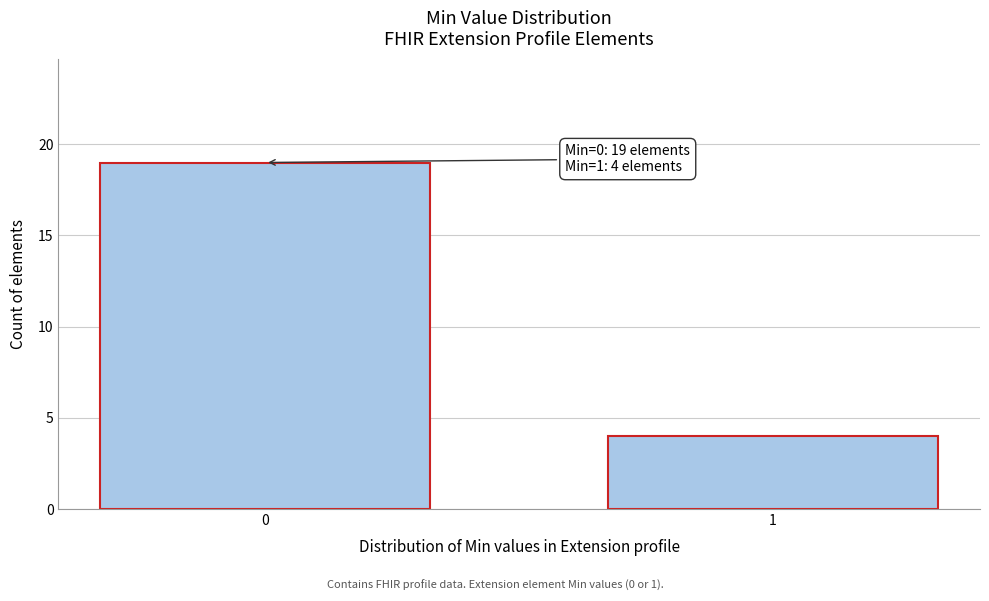

Reading left to right, list all the values displayed in this chart.

19	4